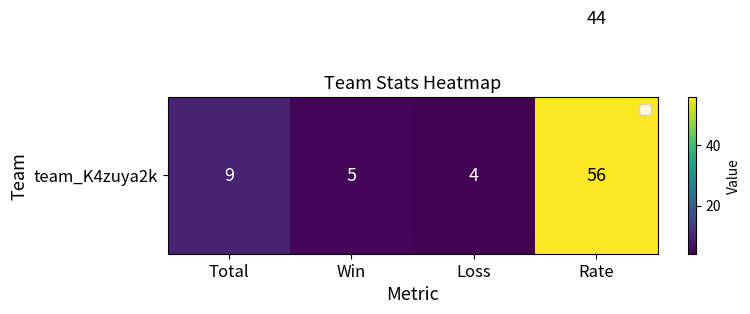

What is the spread (max minus min) of values at Rate?

12